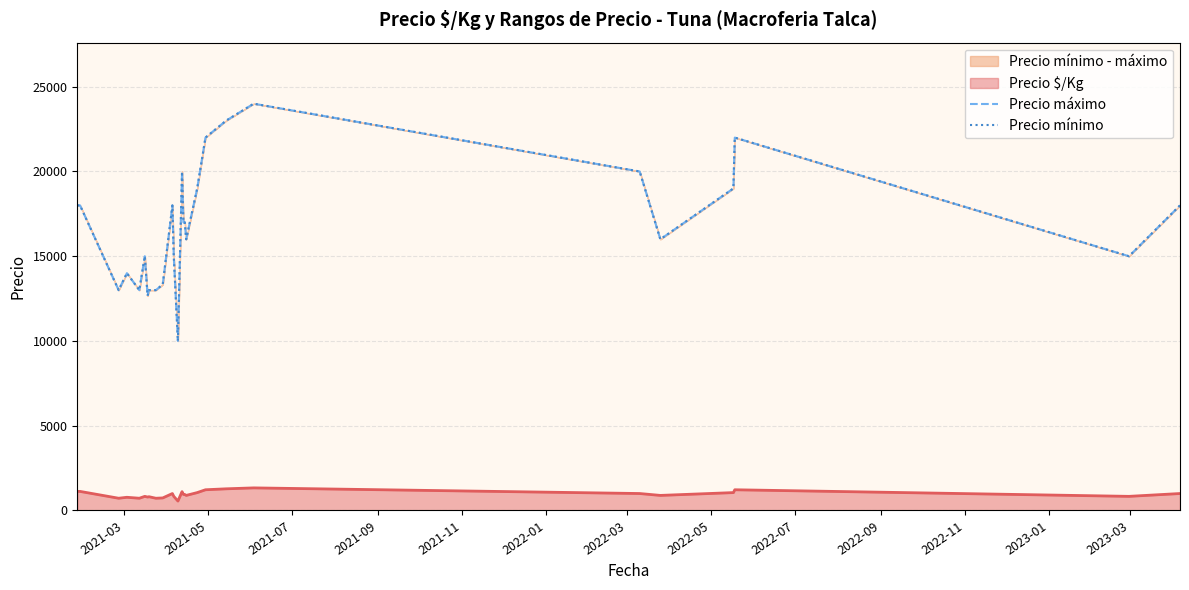

How many lines are shown in the chart?

2